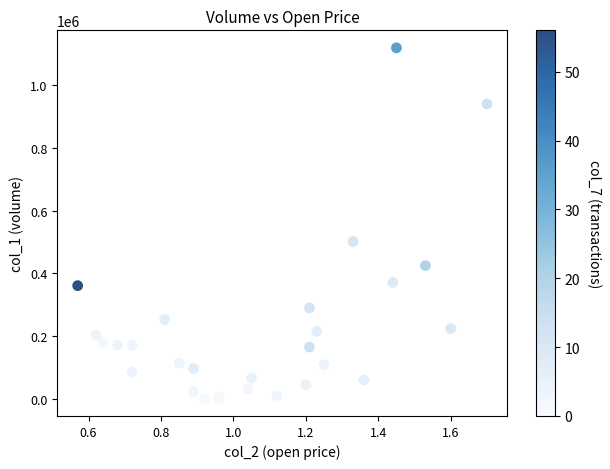

What Y value in the scatter plot is closest to 560500?

502000